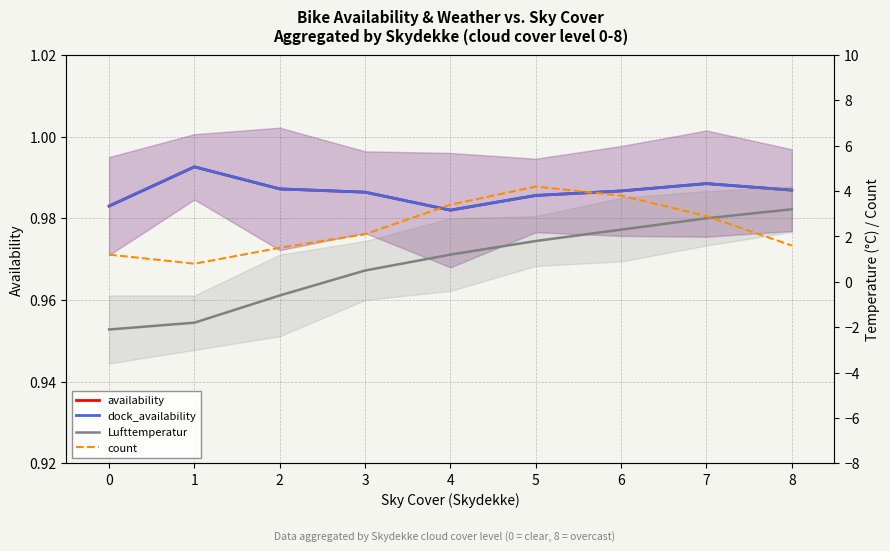

True or false: availability and dock_availability cross at least once.

False